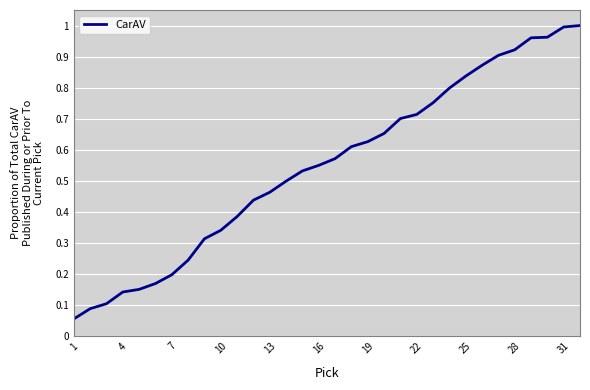

Does the chart display data point markers on the line(s)?

No